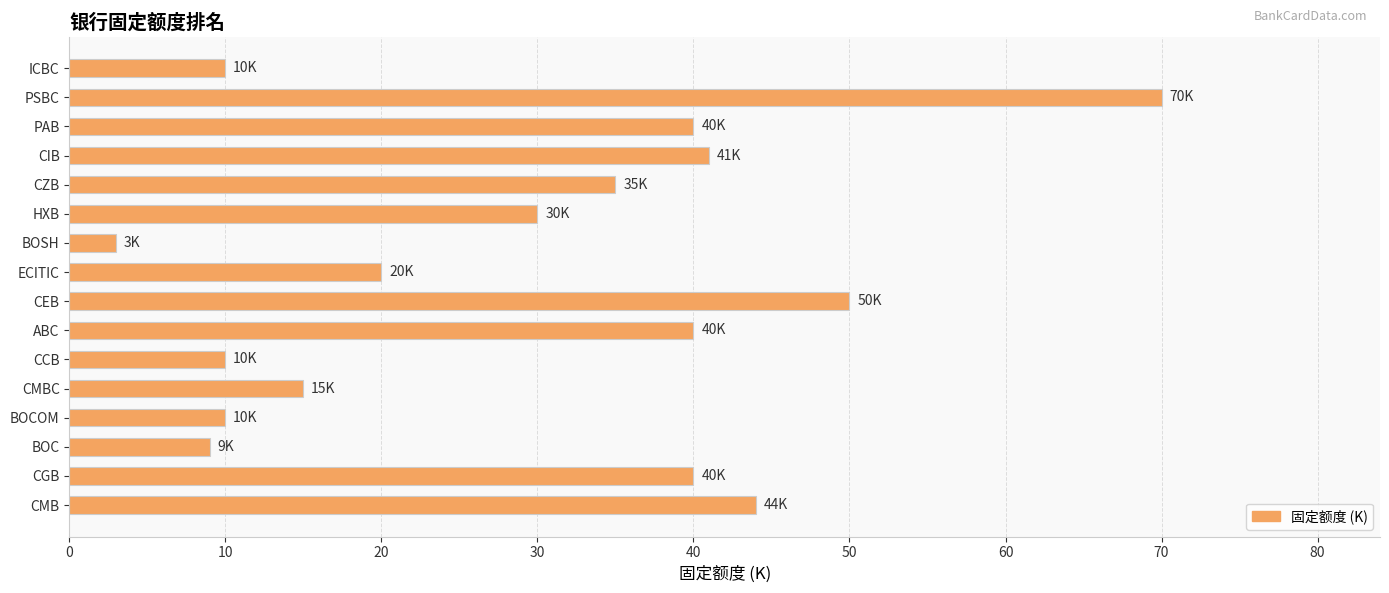

Count the number of data series in this chart.

1